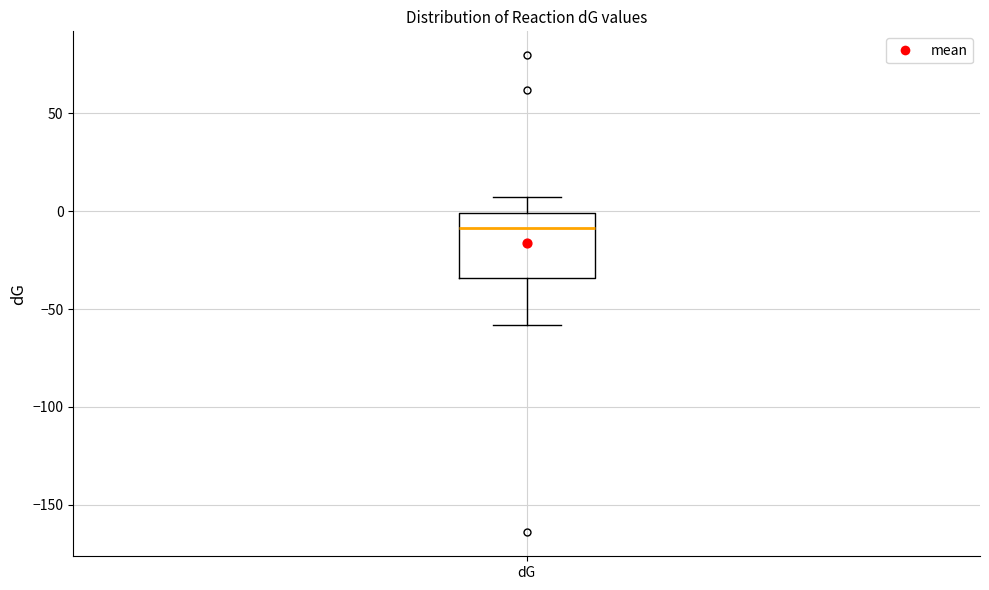

Transcribe this box plot: give where the median line is, the range the box spans, and where the two whiskers end, as read against the y-axis. The values are not printed on the chart, so give them approximately, as read against the axis.

median -10, box -35 to 0, whiskers -60 to 5